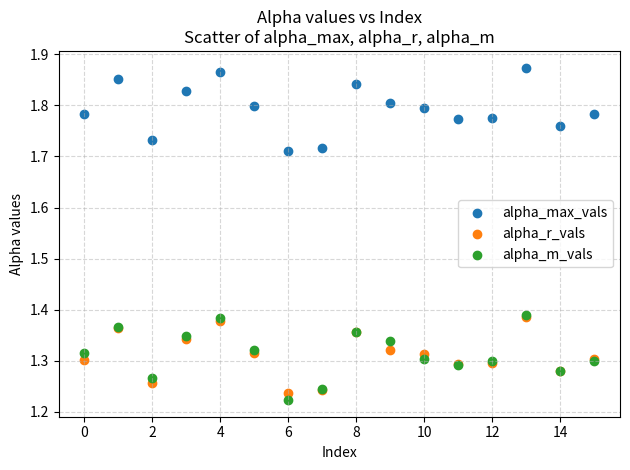

Which series has the largest Y range (max minus min)?

alpha_m_vals